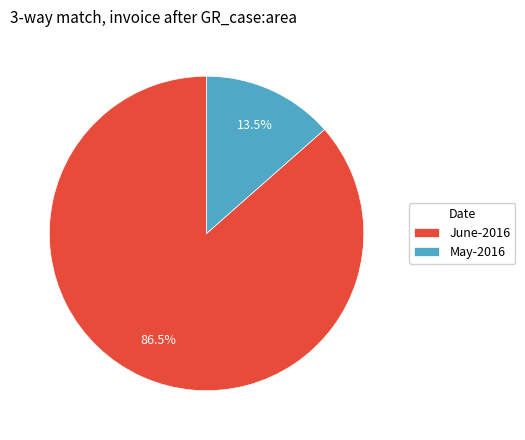

What is the majority slice?

June-2016